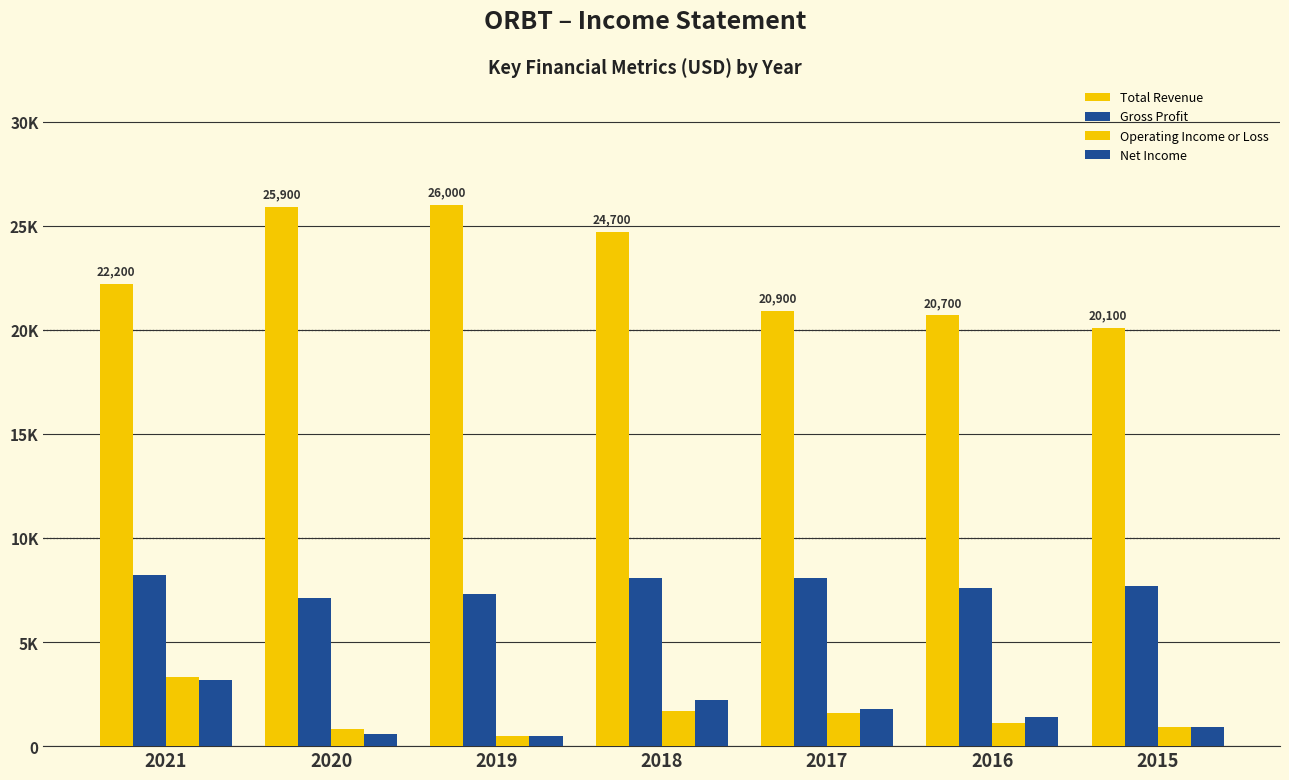

What is the sum of all Total Revenue values?

160500